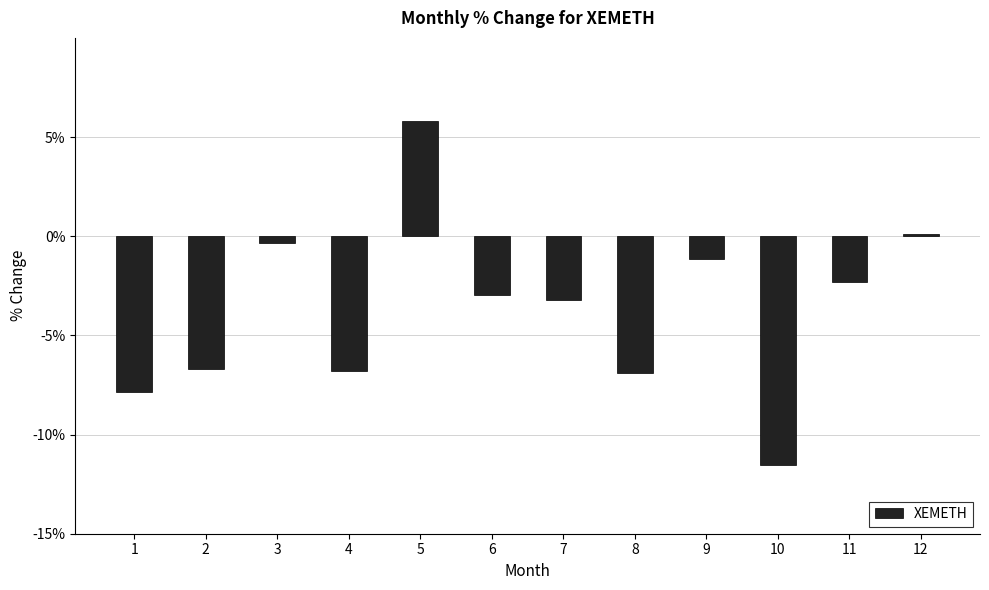

At which label is the value closest to -2?

11